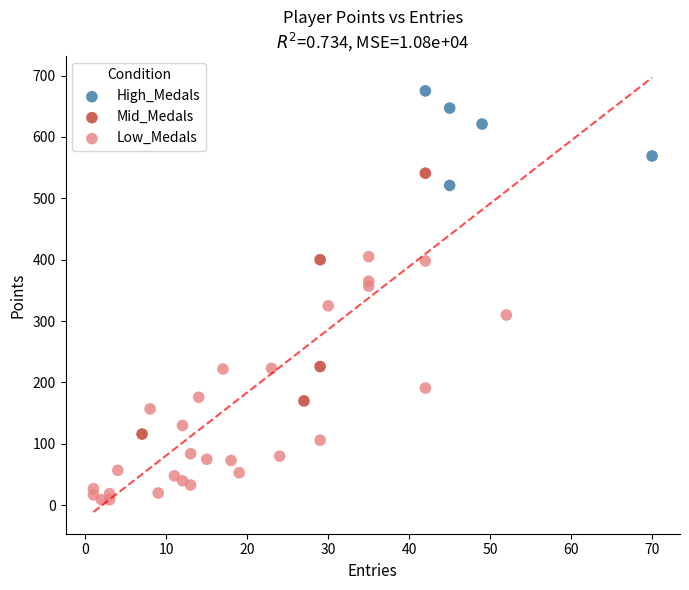

Which series reaches the minimum Y coordinate?

Low_Medals